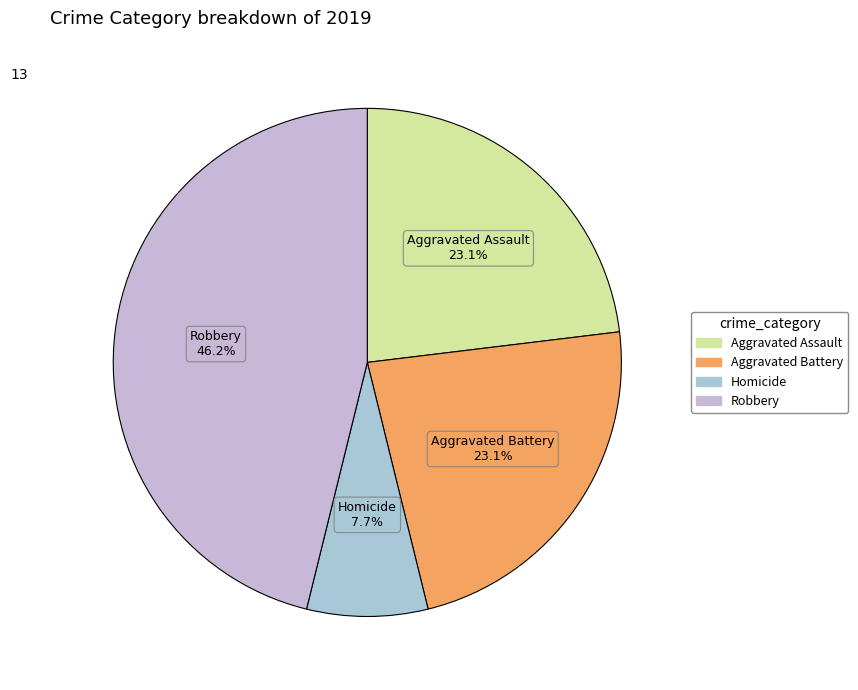

How many segments does this pie chart have?

4